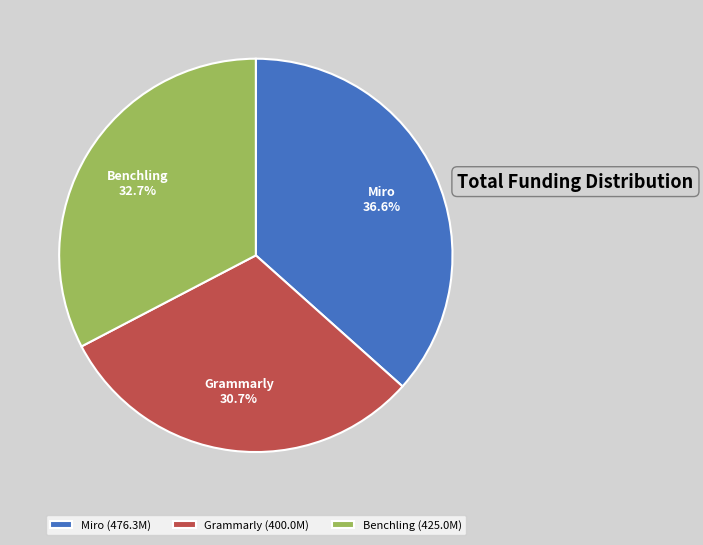

Is it true that Miro is 25% of the pie?

False